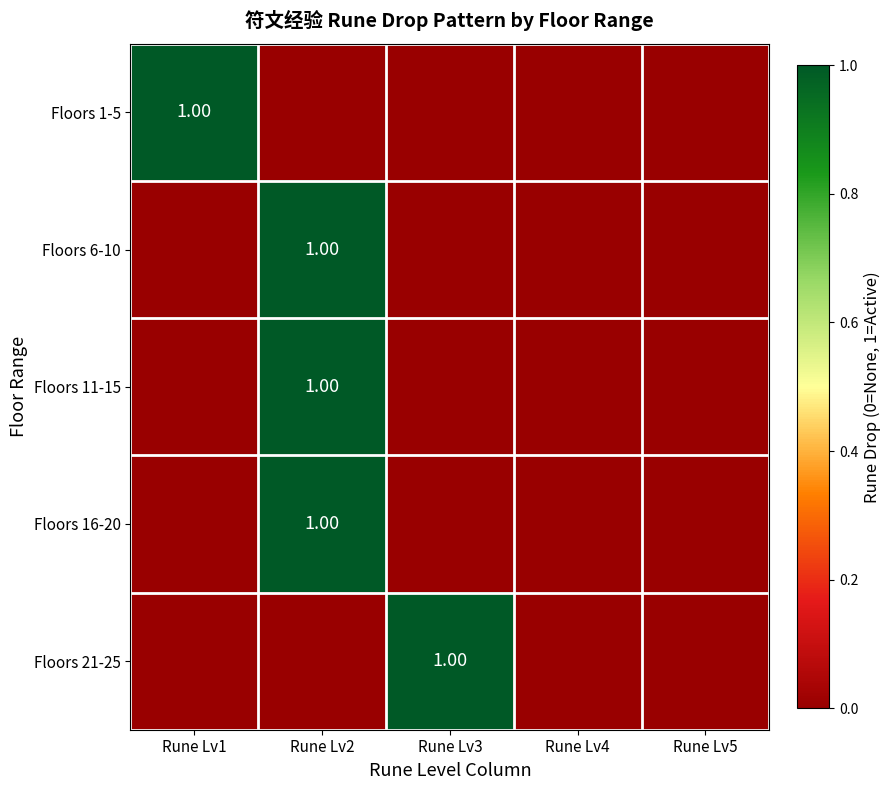

True or false: Floors 1-5 has a value of 1 at Rune Lv1.

True